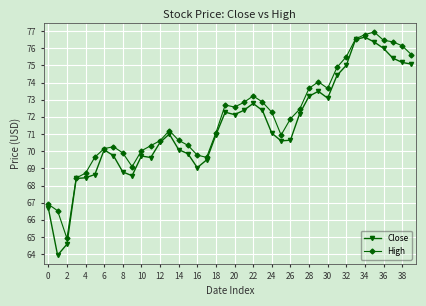

What is the value of the High point at the 7th from the left?

70.2